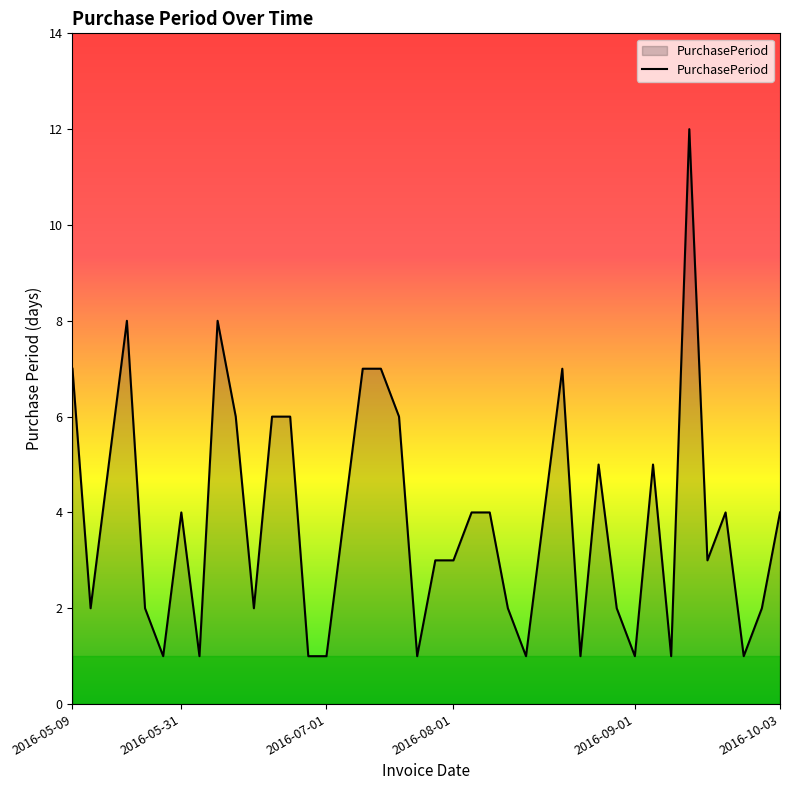

What is the maximum value shown in the chart?

12